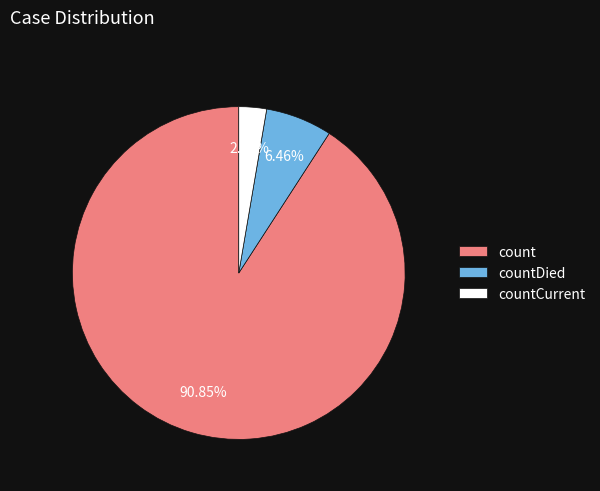

Is it true that countCurrent is 3% of the pie?

True